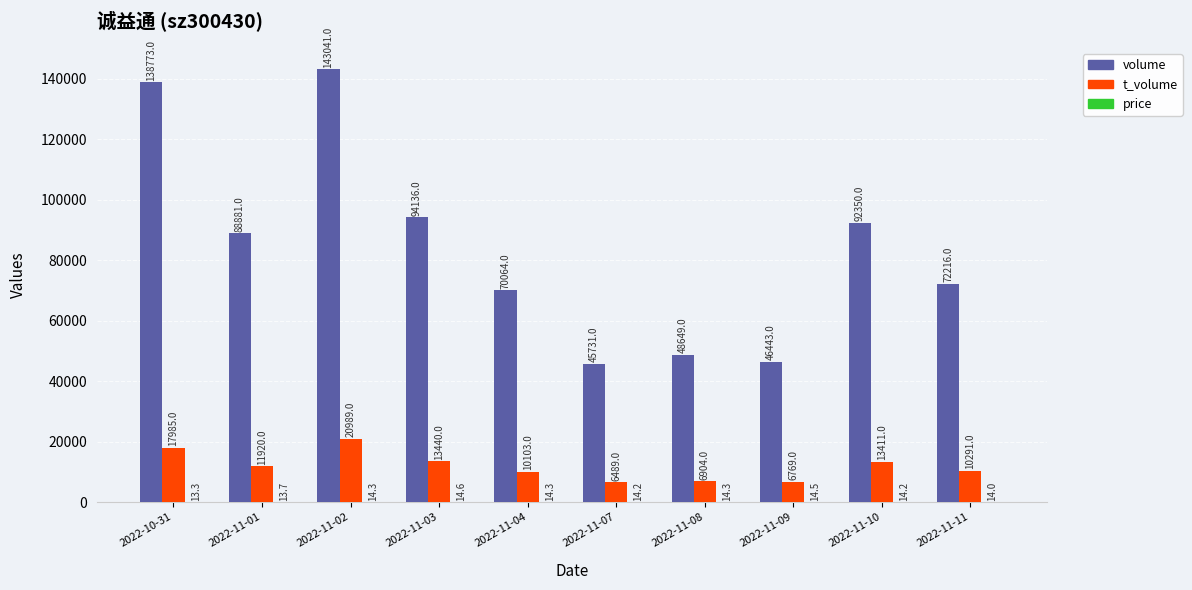

What is the greatest value displayed?

143041.0